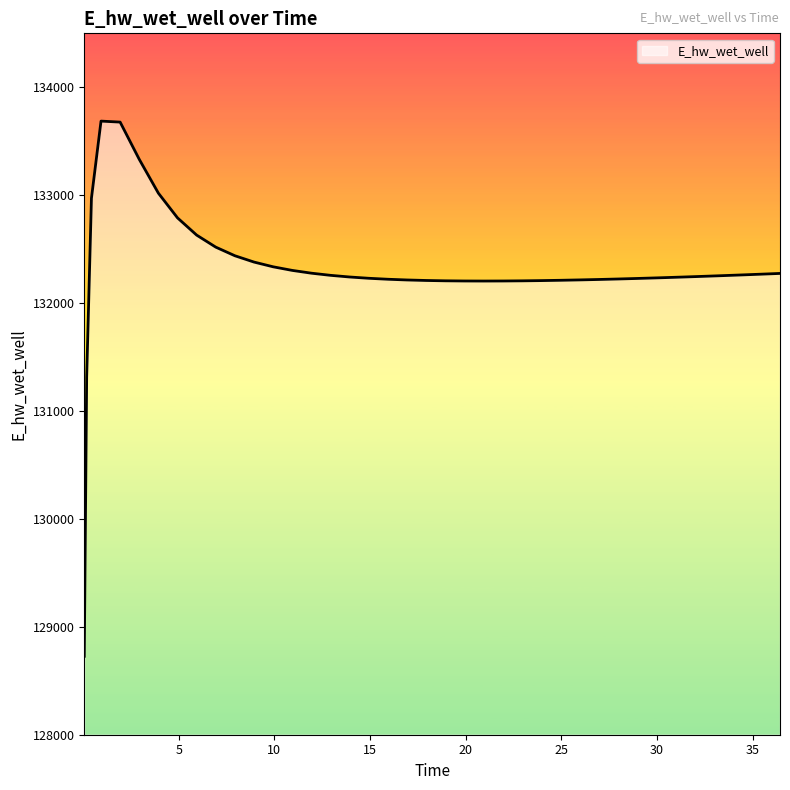

What is the difference between the maximum and minimum values?

4959.7